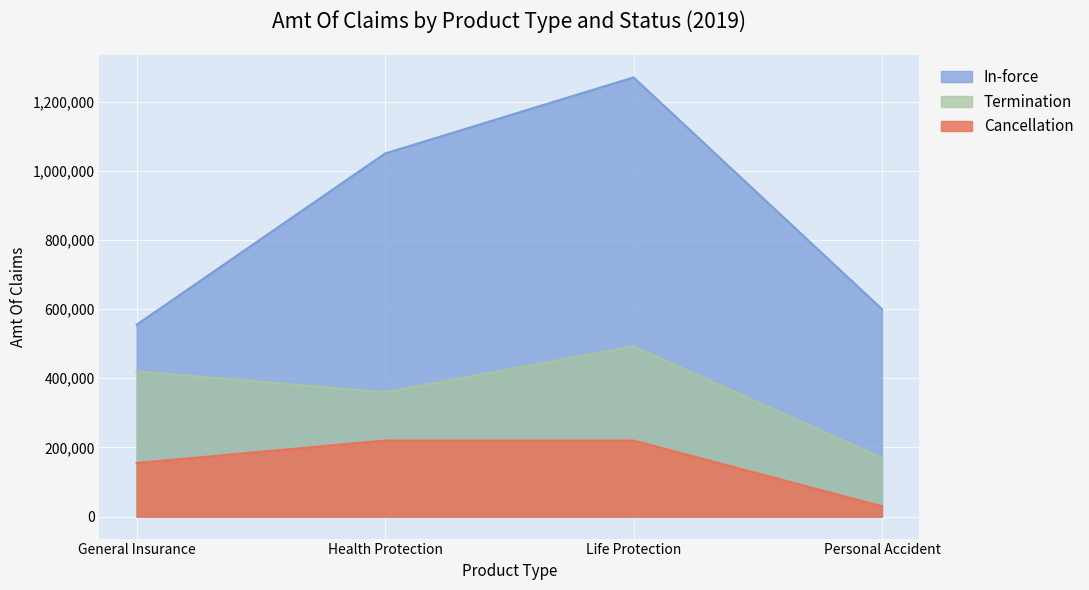

What are all the series names shown in the legend?

In-force, Termination, Cancellation